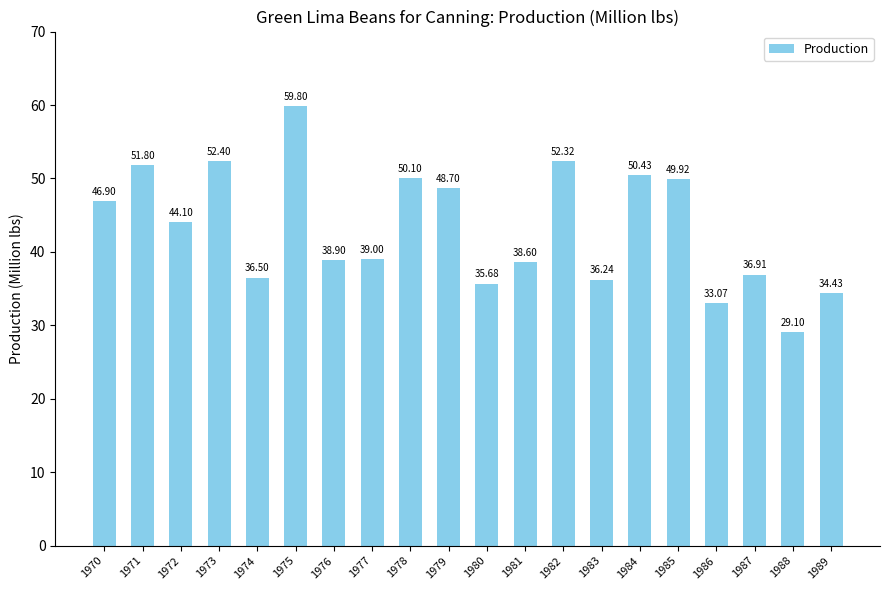

What is the change in value from 1977 to 1986?

-5.9